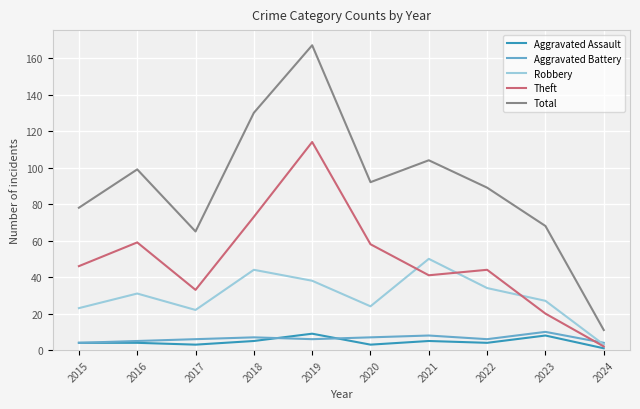

Is the value of Total at 2023 greater than the value of Robbery at 2019?

Yes